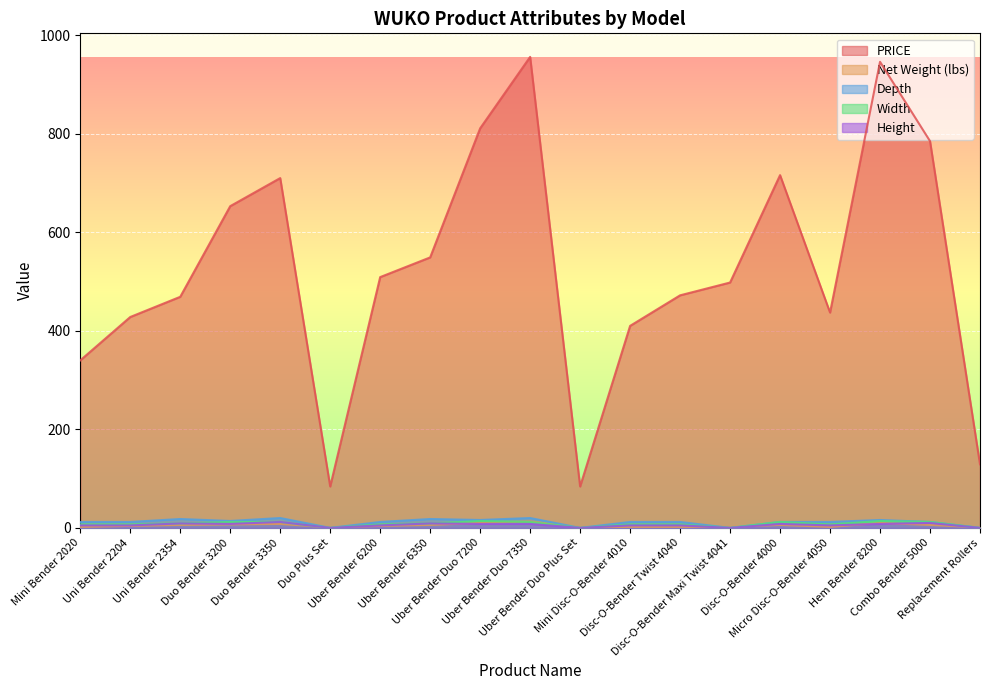

How many data points in Height are less than 5?

4